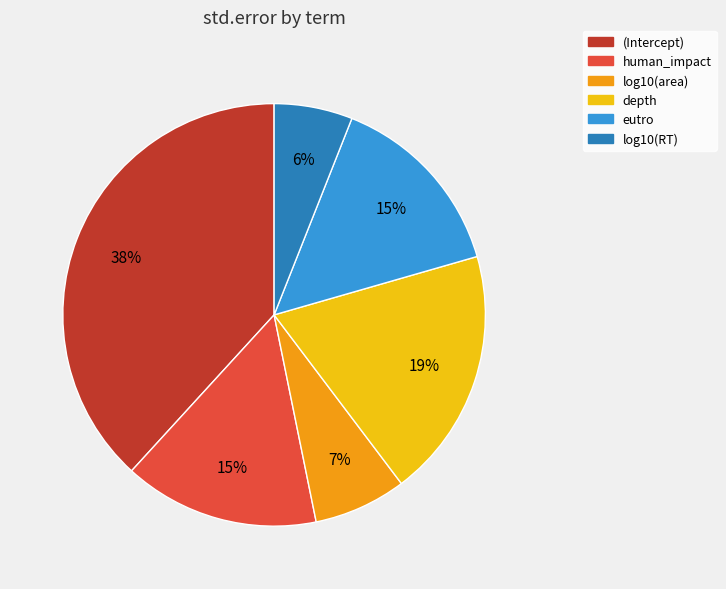

Count the number of slices in the pie.

6